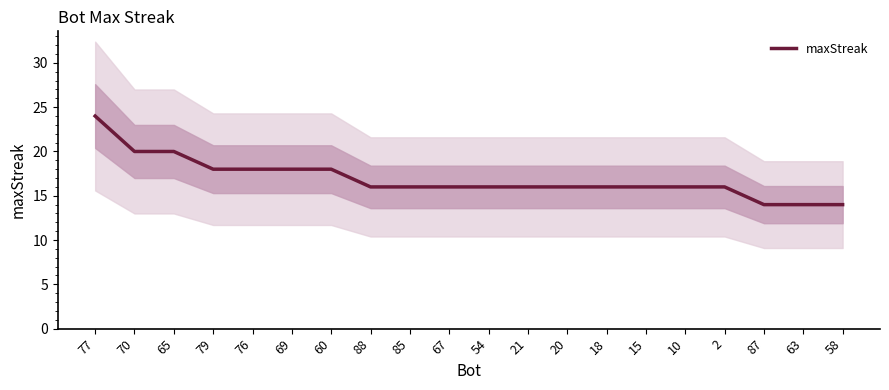

Reading left to right, list all the values displayed in this chart.

77=24	70=20	65=20	79=18	76=18	69=18	60=18	88=16	85=16	67=16	54=16	21=16	20=16	18=16	15=16	10=16	2=16	87=14	63=14	58=14